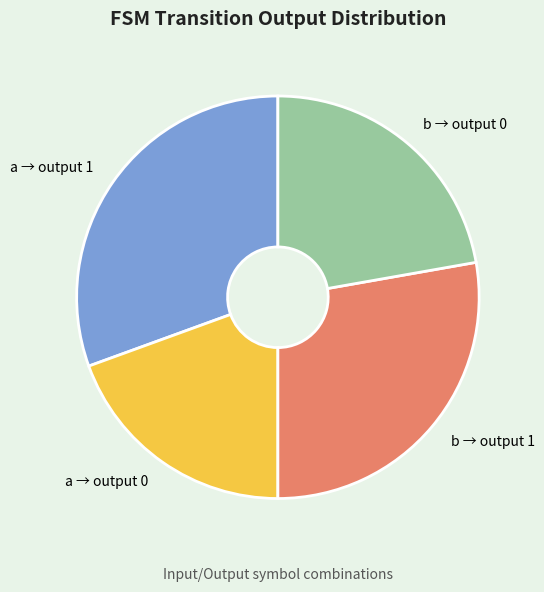

Is there any slice that represents more than half of the pie?

No